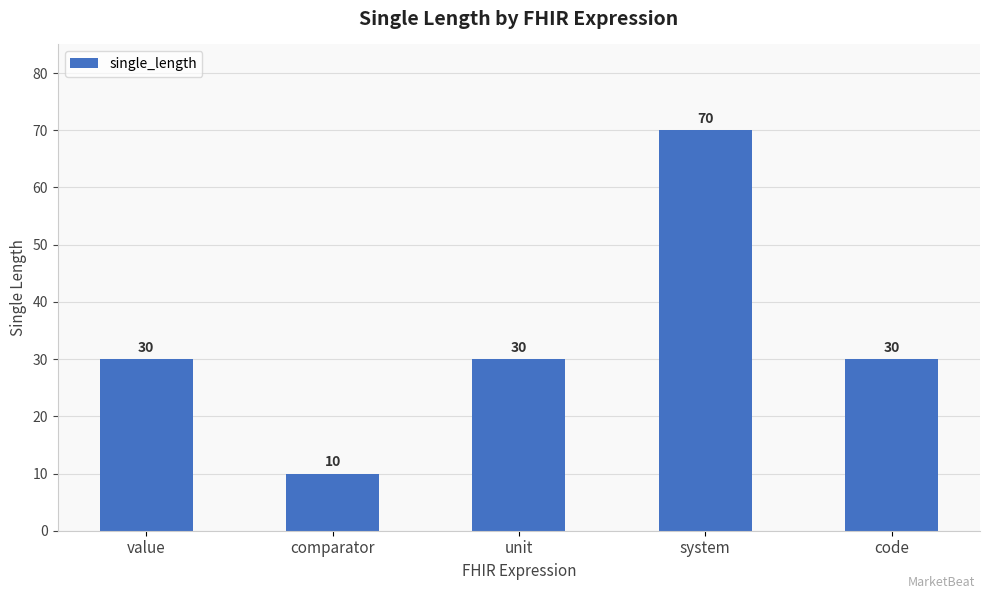

What position from the left is system?

4